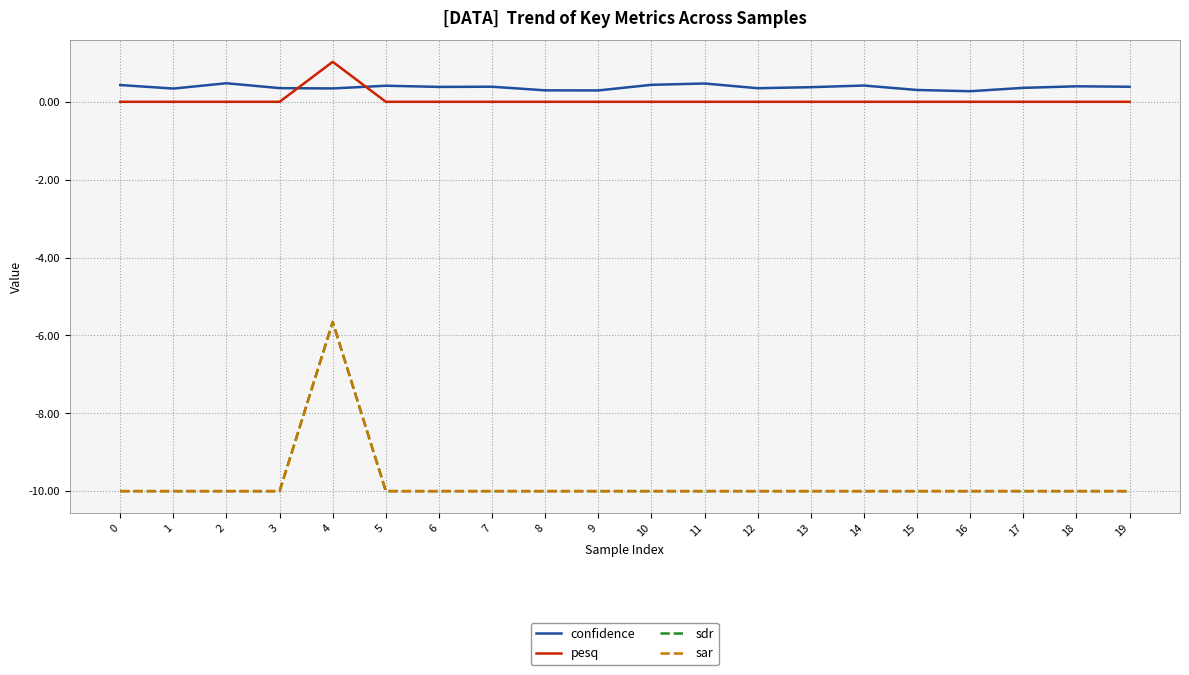

True or false: sar has a value of -2.8 at 8.

False